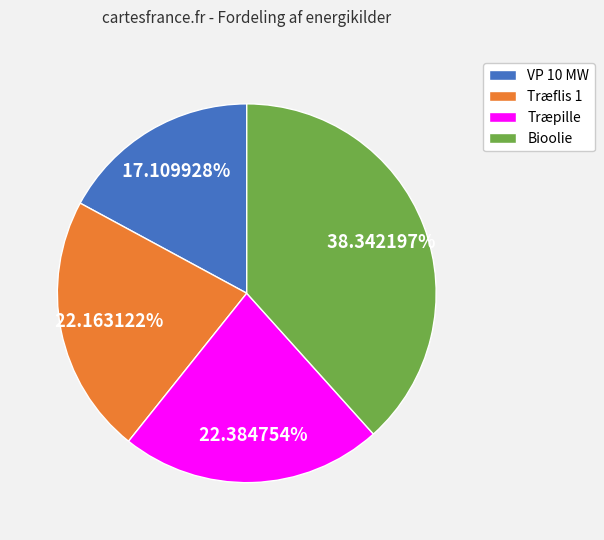

To the nearest percent, what is the difference between the largest and smallest slice percentages?

21%